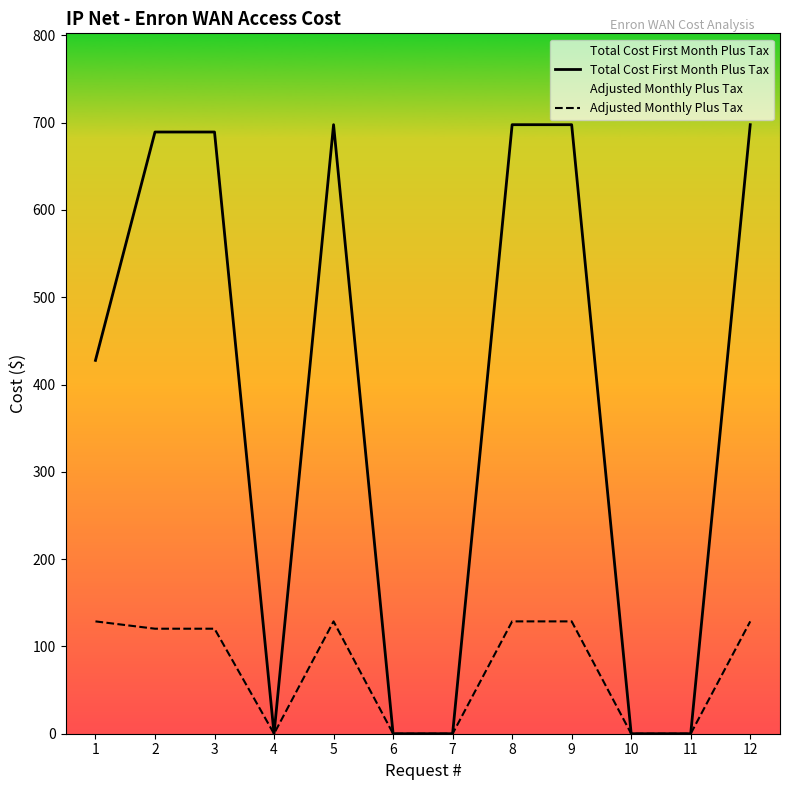

What is the difference between the Adjusted Monthly Plus Tax values at 1 and 7?

128.7